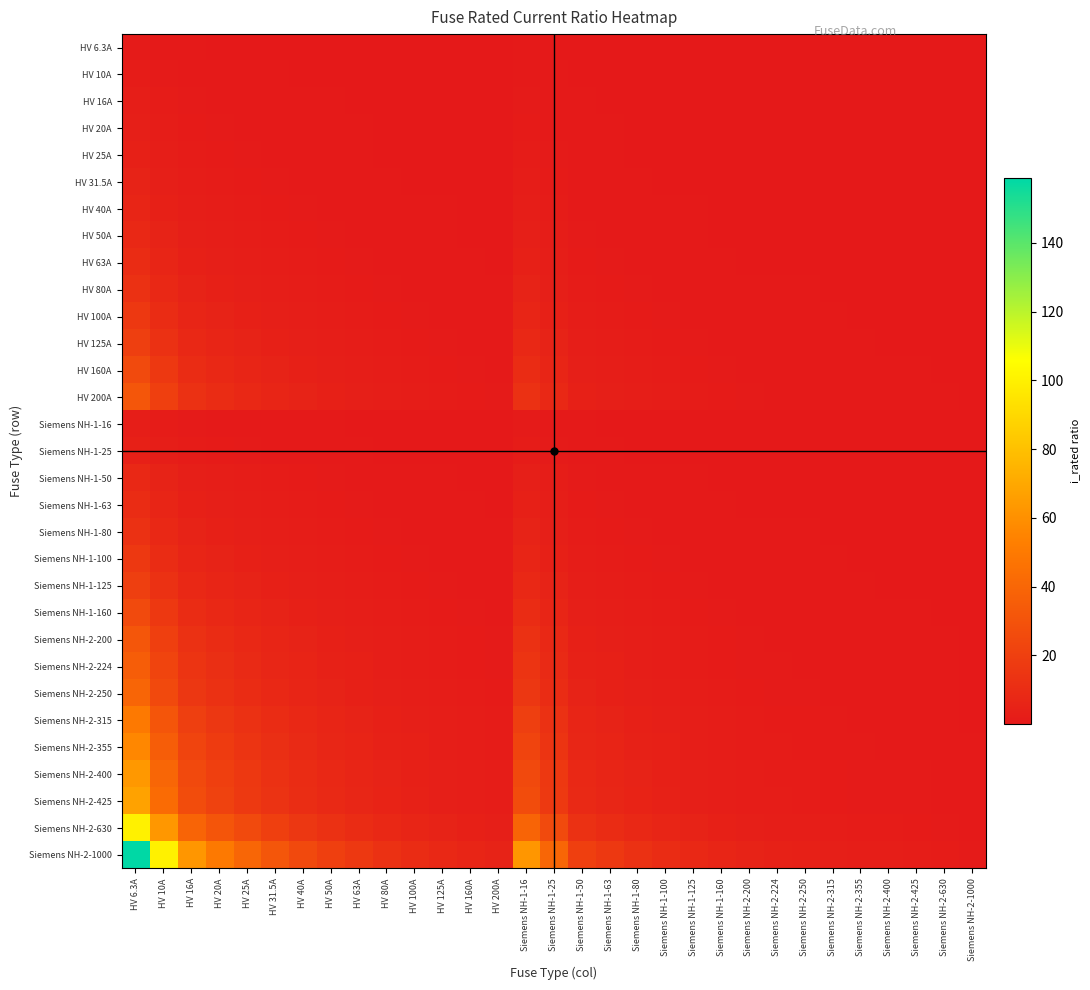

Between HV 80A and HV 100A, which series saw the biggest shift?

Siemens NH-2-1000